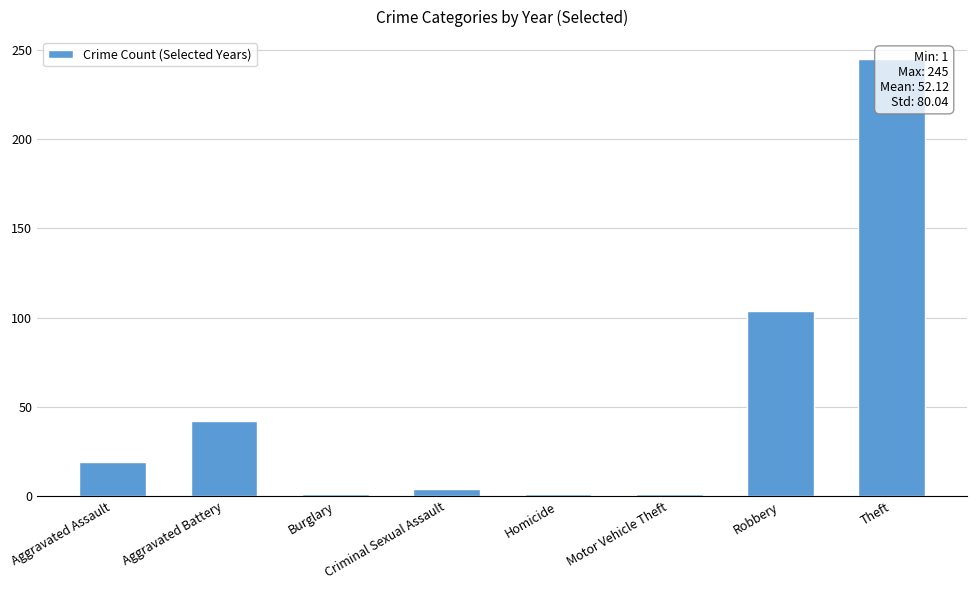

Rank the categories by value from lowest to highest.

Burglary, Homicide, Motor Vehicle Theft, Criminal Sexual Assault, Aggravated Assault, Aggravated Battery, Robbery, Theft